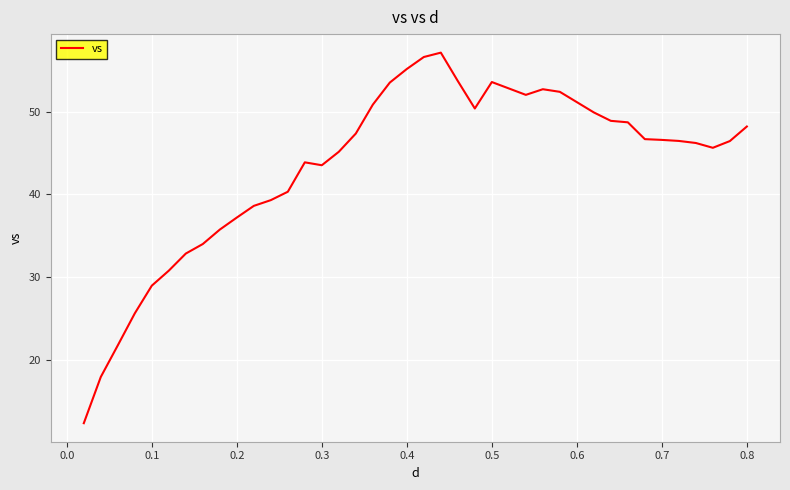

What is the maximum value shown in the chart?

57.2